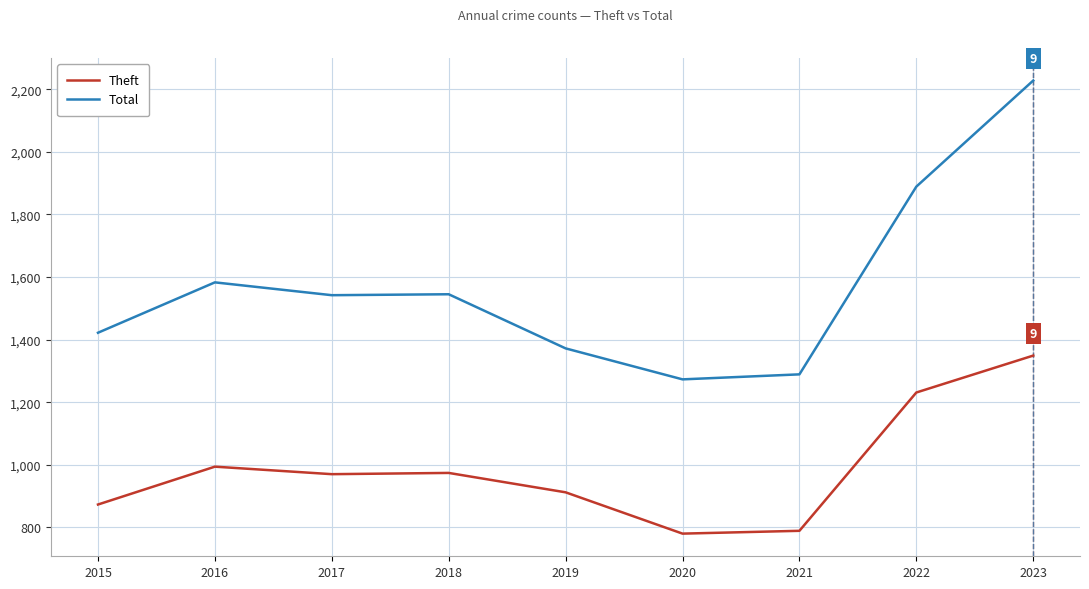

Is the value of Theft at 2016 greater than the value of Total at 2016?

No